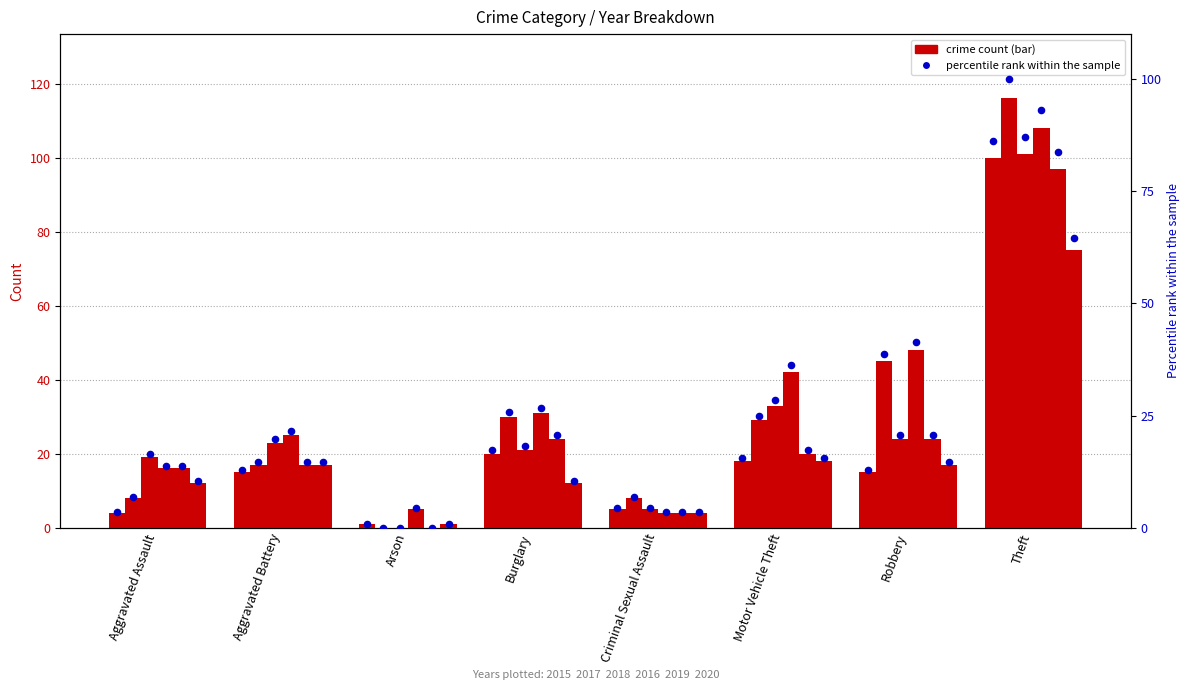

Which series reaches the minimum Y coordinate?

2017